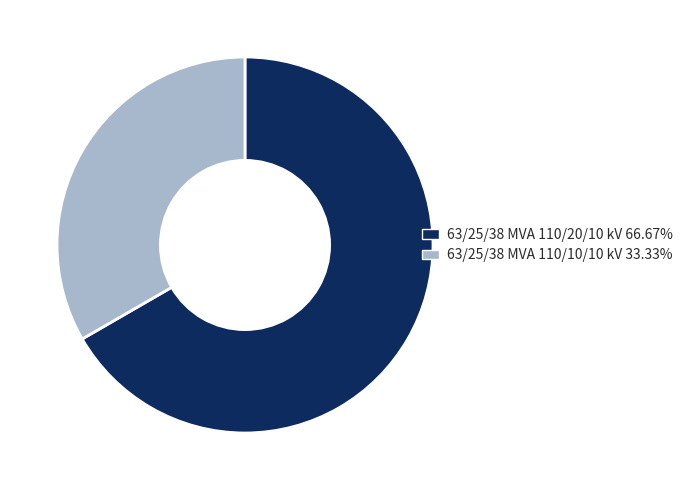

Rank the categories by value from highest to lowest.

63/25/38 MVA 110/20/10 kV, 63/25/38 MVA 110/10/10 kV